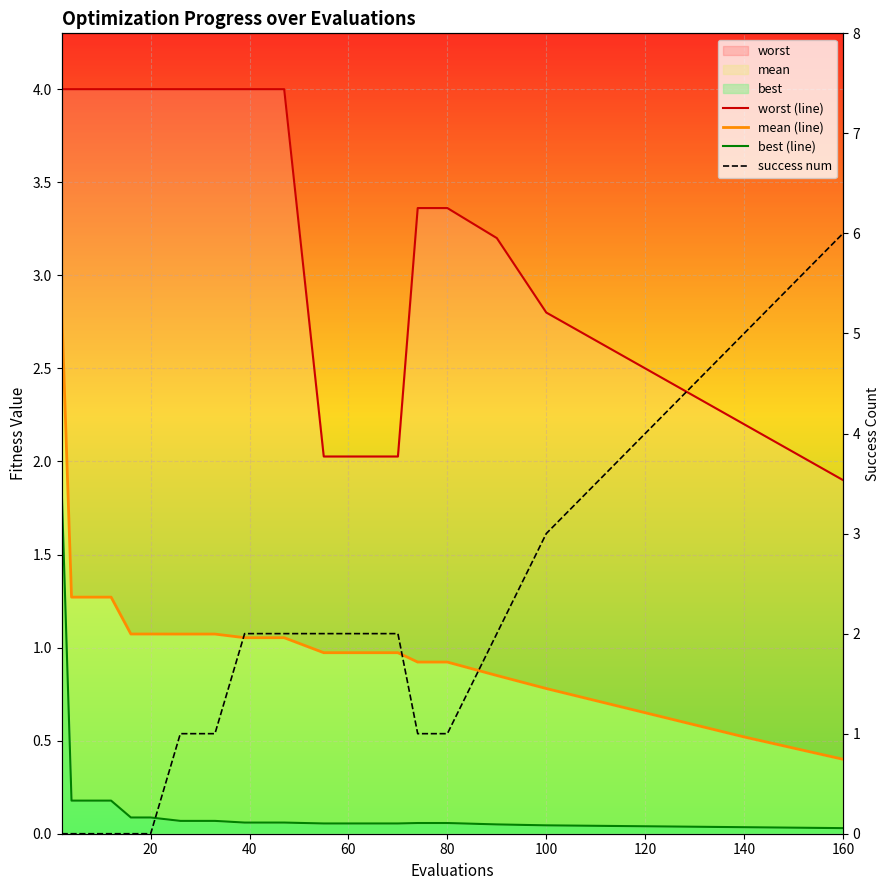

Rank the series by their maximum value, from highest to lowest.

success num, worst (line), mean (line), best (line)